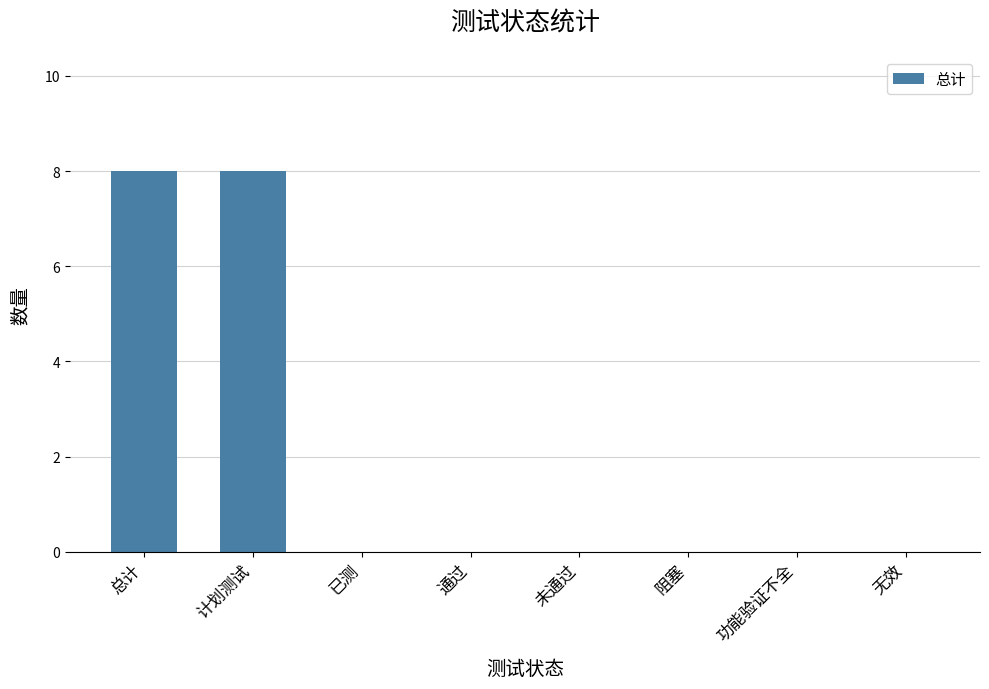

Between 总计 and 未通过, which is larger?

总计